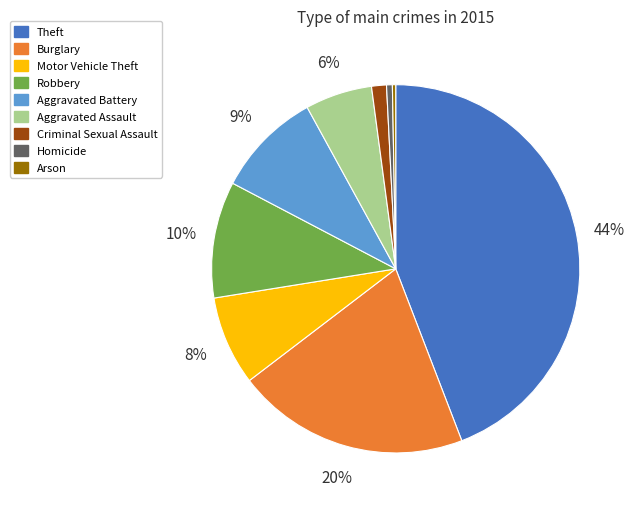

Is there any slice that represents more than half of the pie?

No